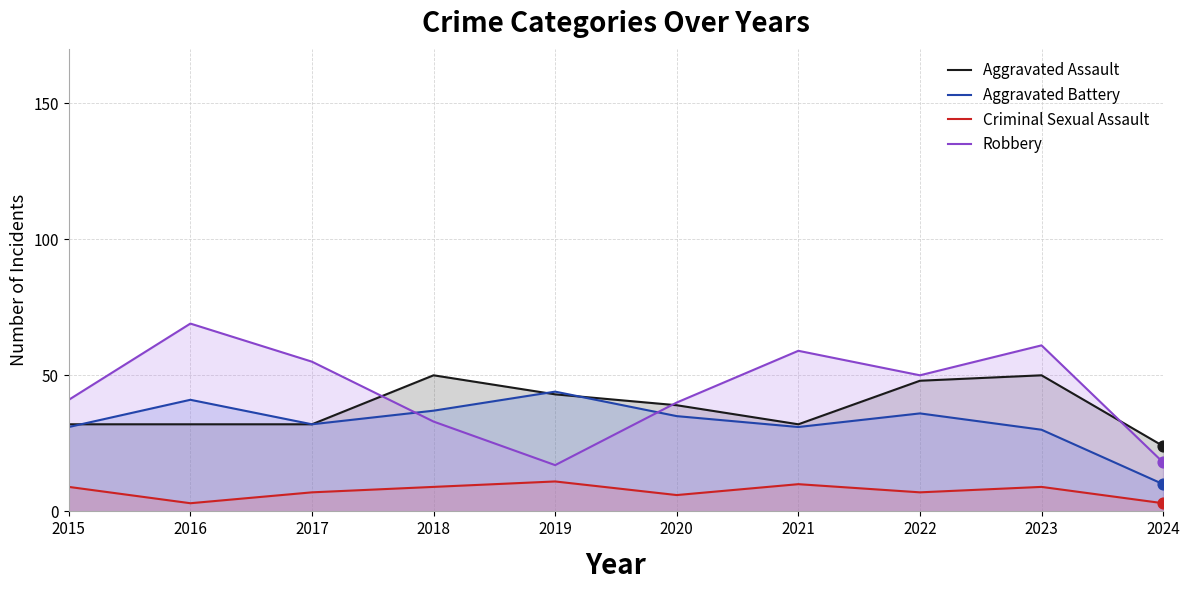

Which series contains the lowest Y value?

Criminal Sexual Assault